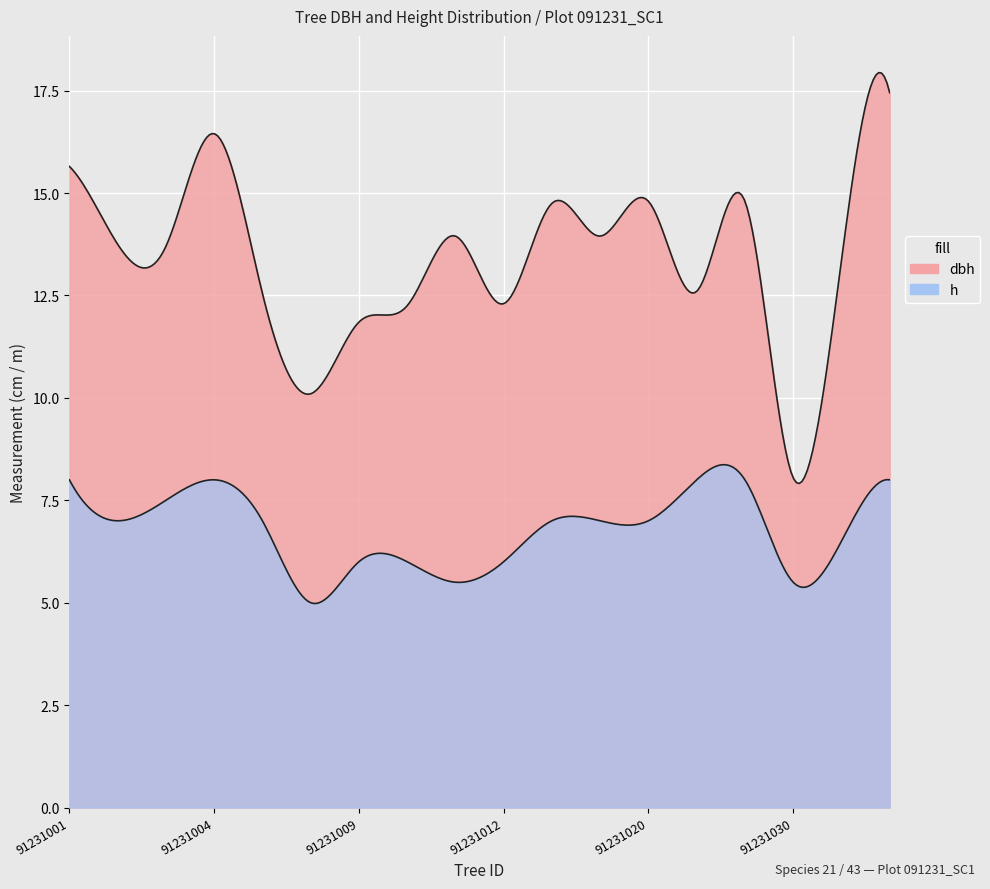

Is the value of dbh at 91231002 greater than the value of h at 91231031?

Yes